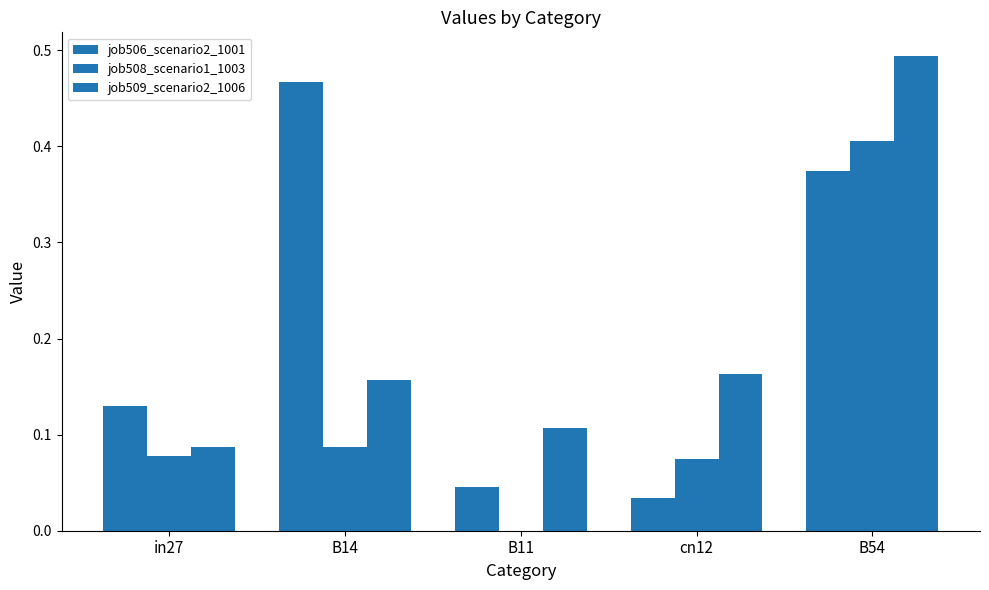

What is the label of the 2nd bar from the right?

cn12